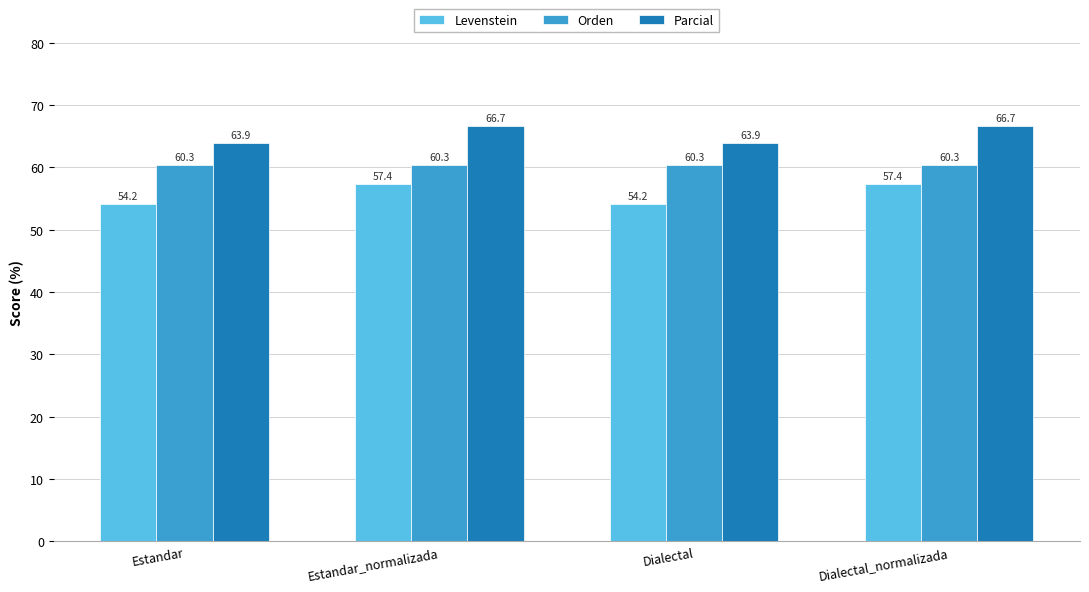

Is it true that Levenstein equals 57.4 at Dialectal_normalizada?

True